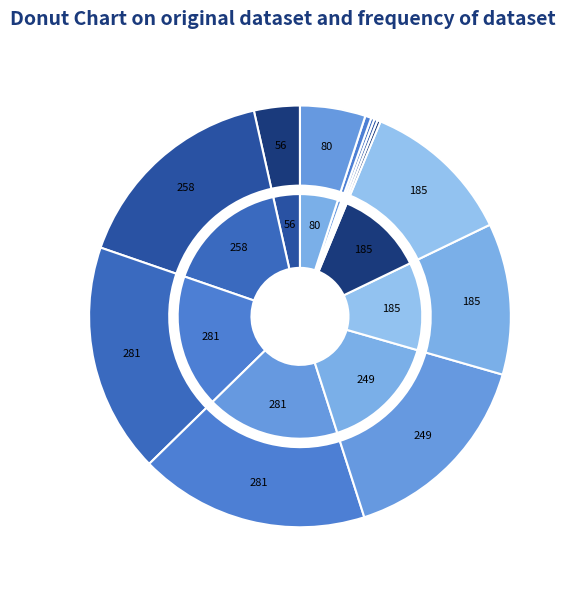

Do SEPEDA MOTOR (SUZUKI 2000-1) and MINIBUS (AVANZA 2015-1) together represent more than half of the pie?

No